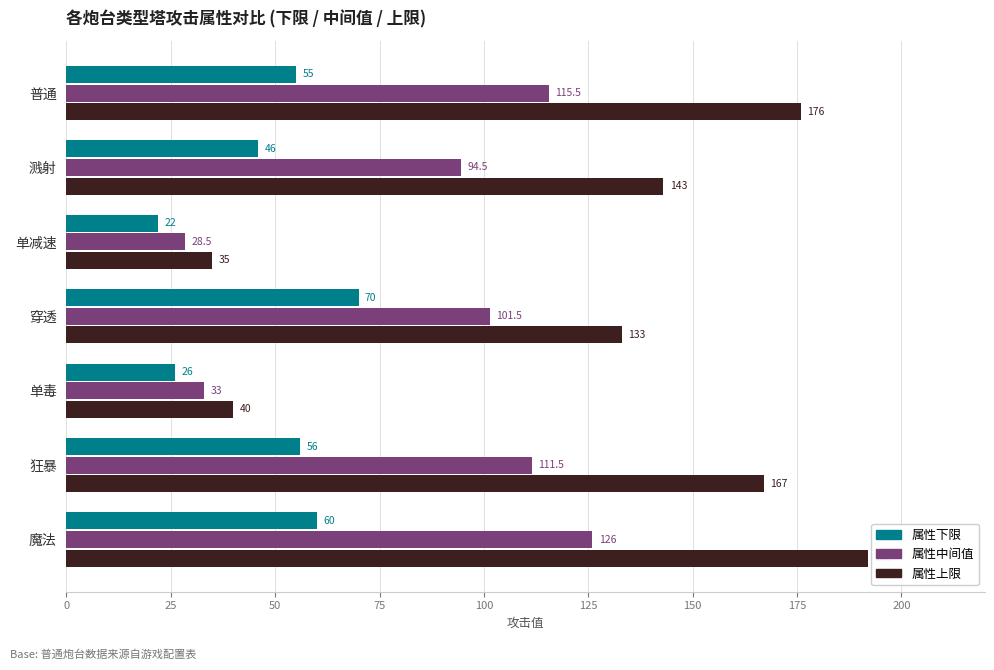

Is it true that 属性上限 equals 192.0 at 魔法?

True